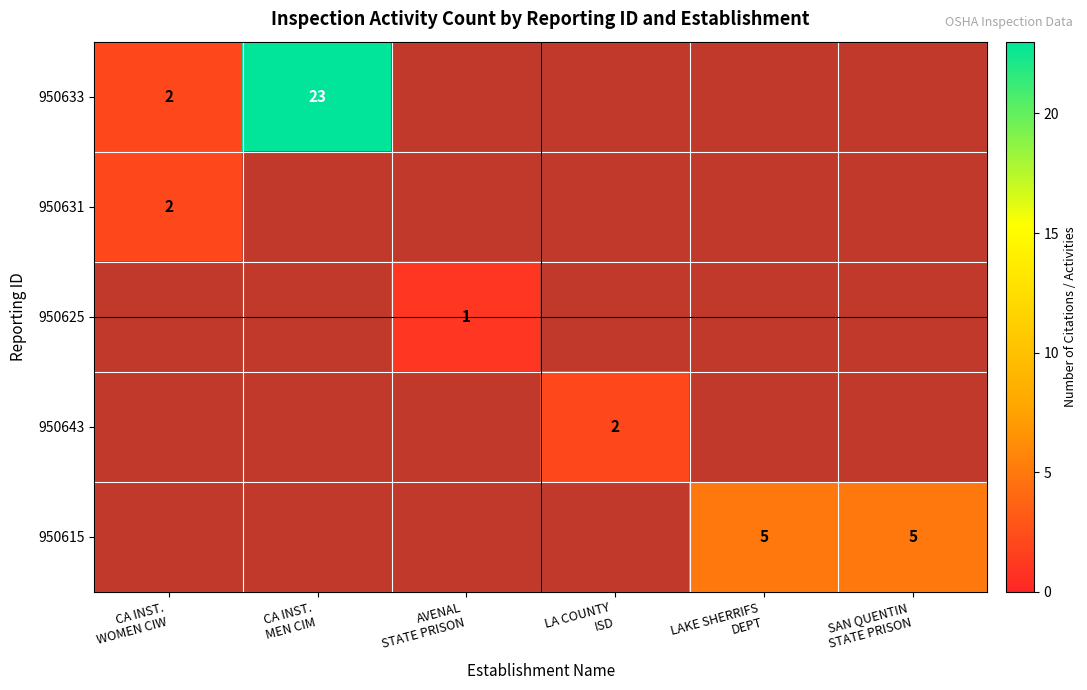

At how many categories does at least one series exceed 5?

1